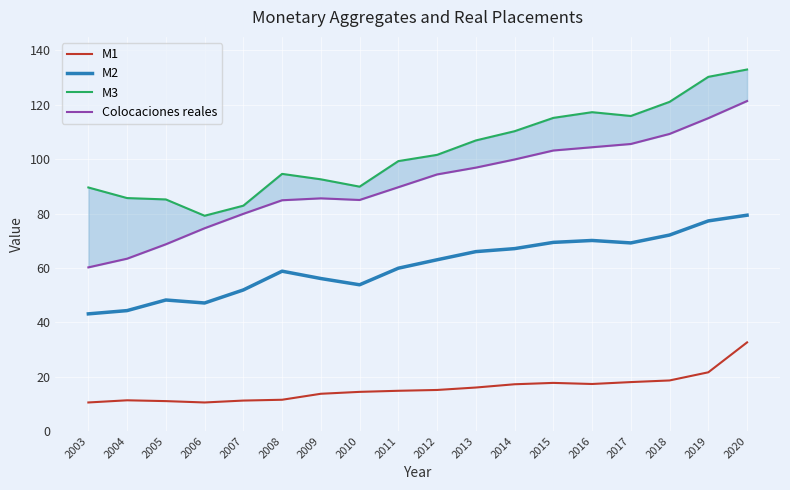

The M1 series shows 32.6 at 2020. True or false?

True